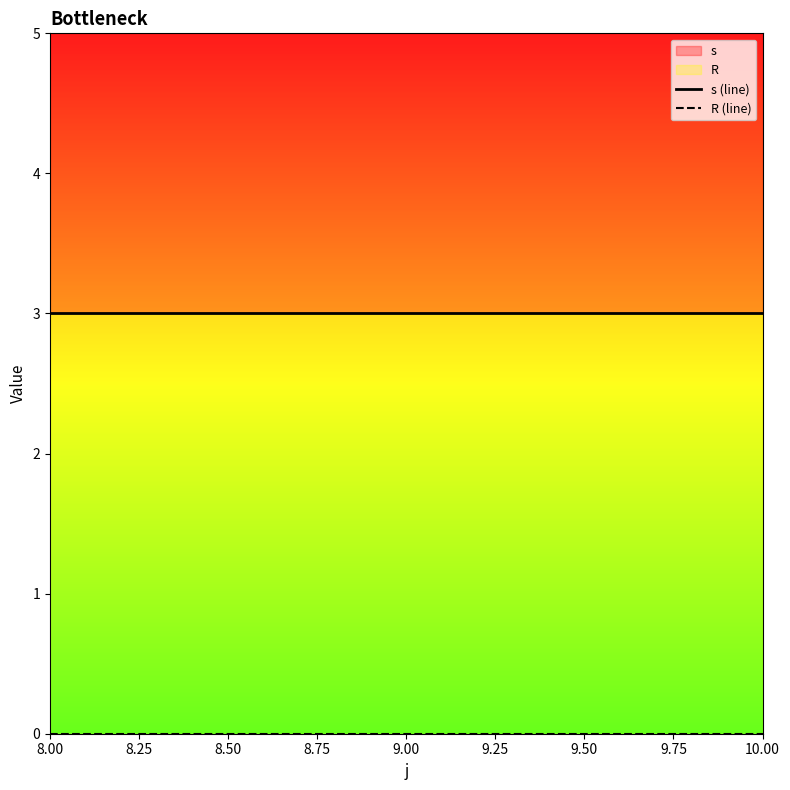

Which series has the widest spread of values?

s (line)